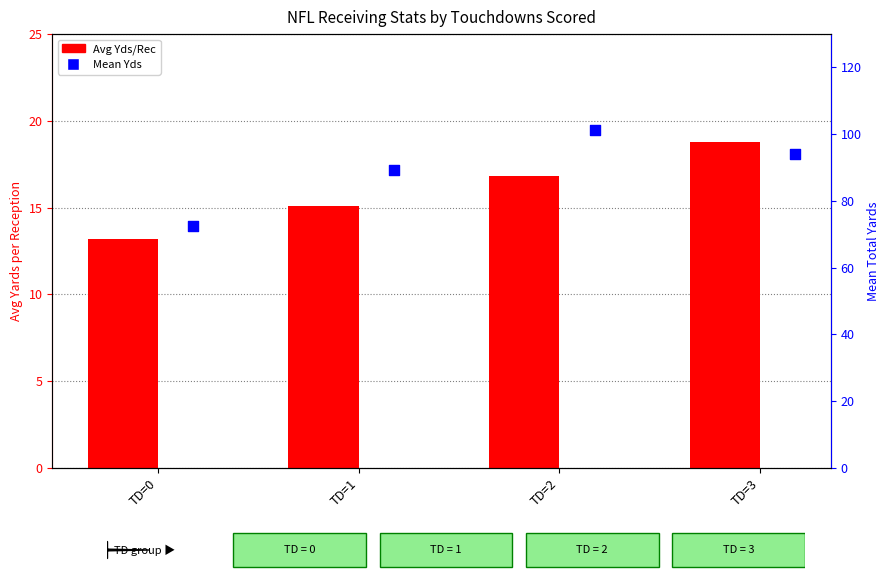

Is the value of Avg Yds/Rec at TD=2 greater than the value of Mean Yds at TD=1?

No